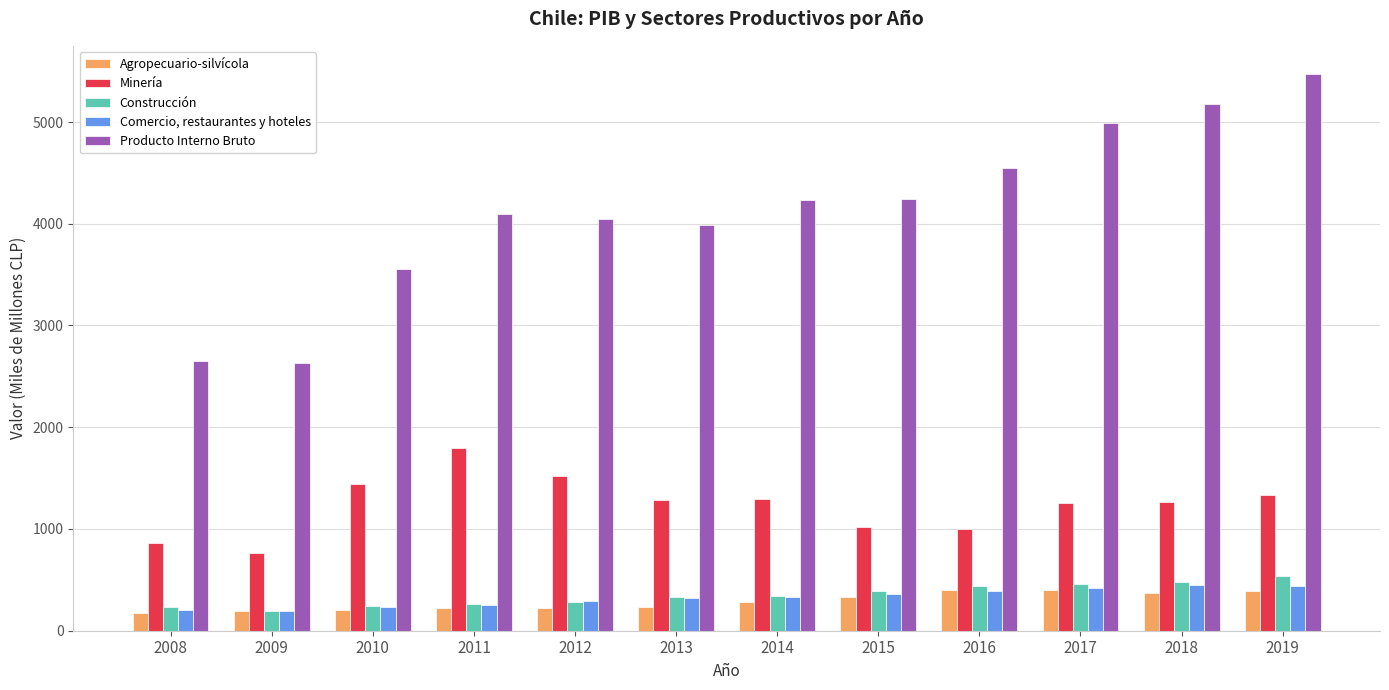

The value of Producto Interno Bruto at 2013 is 3990. True or false?

True